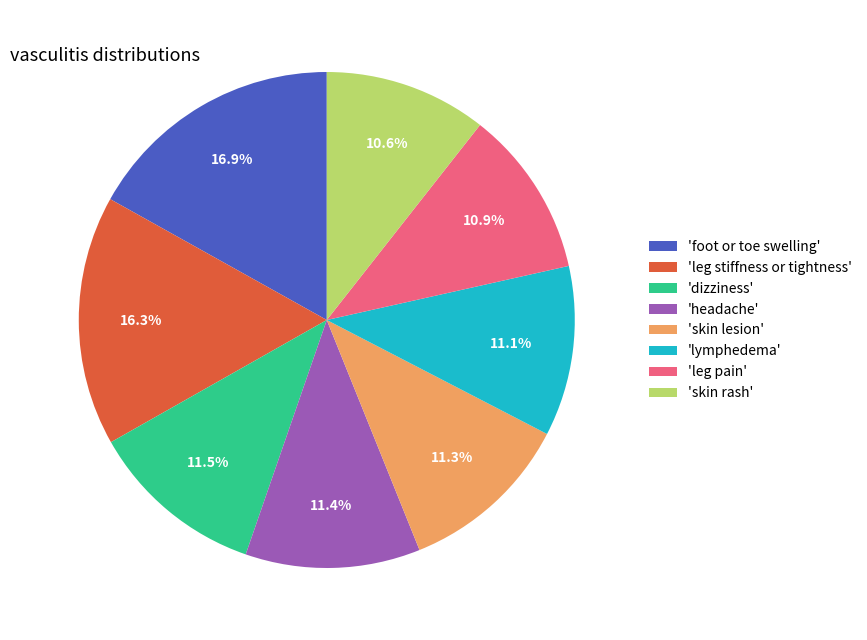

What is the largest slice in the pie chart?

'foot or toe swelling'